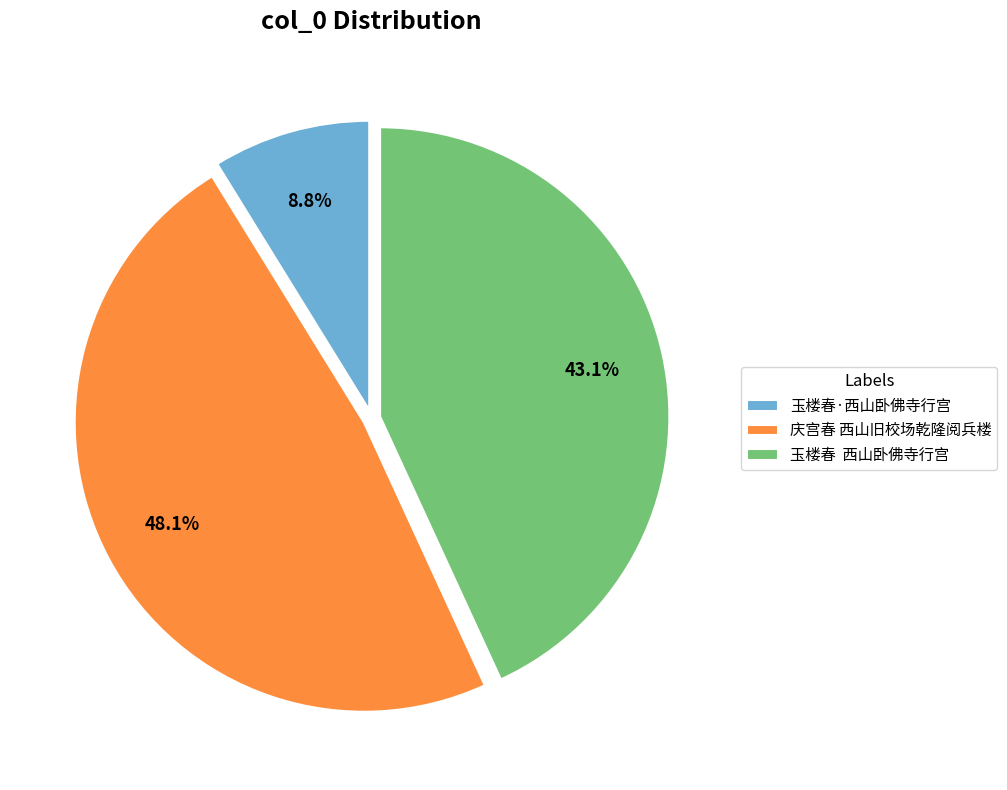

What is the largest slice in the pie chart?

庆宫春 西山旧校场乾隆阅兵楼